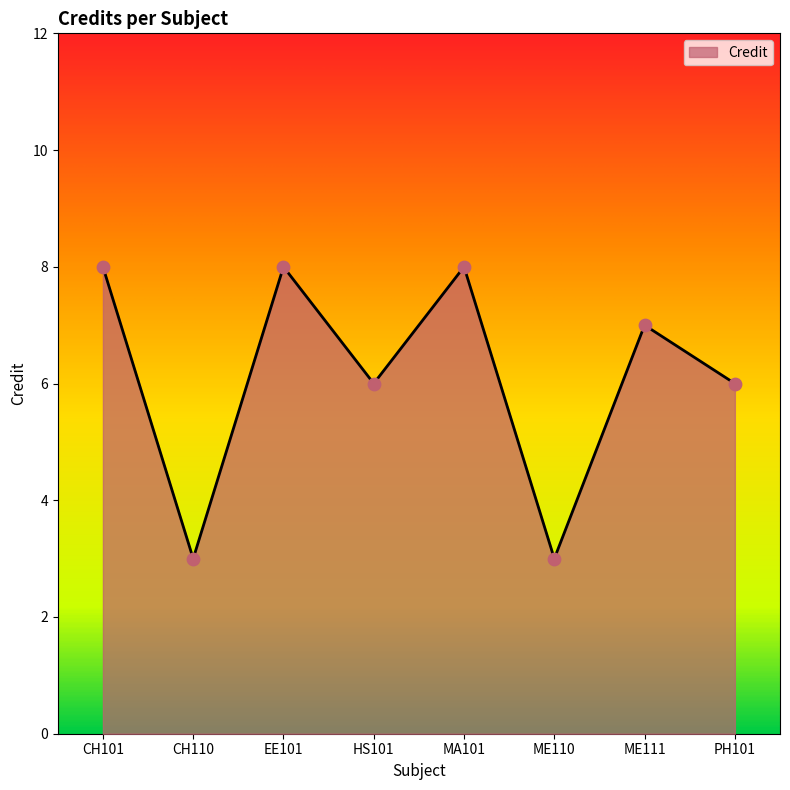

What is the change in value from ME110 to ME111?

+4